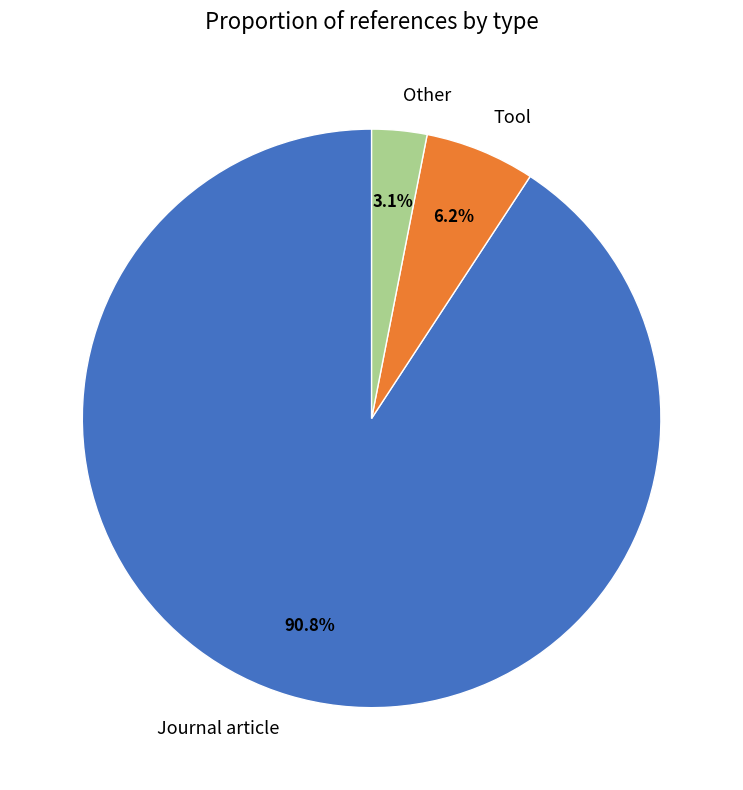

How many segments does this pie chart have?

3